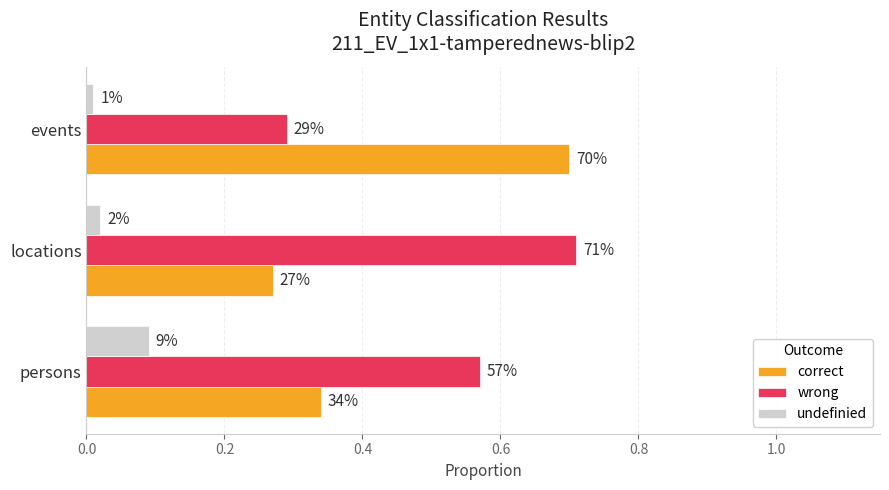

What are all the series names shown in the legend?

correct, wrong, undefinied